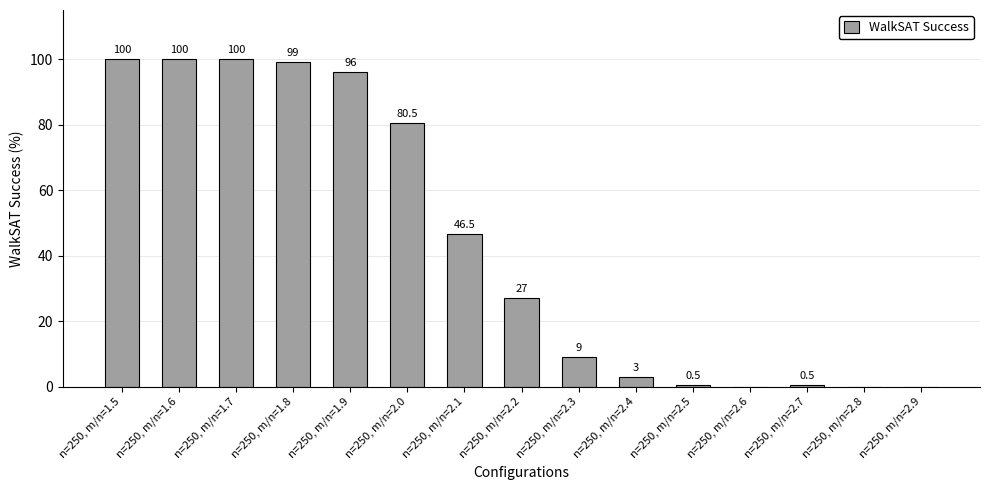

Is it true that the value at n=250, m/n=2.3 is 13.1?

False